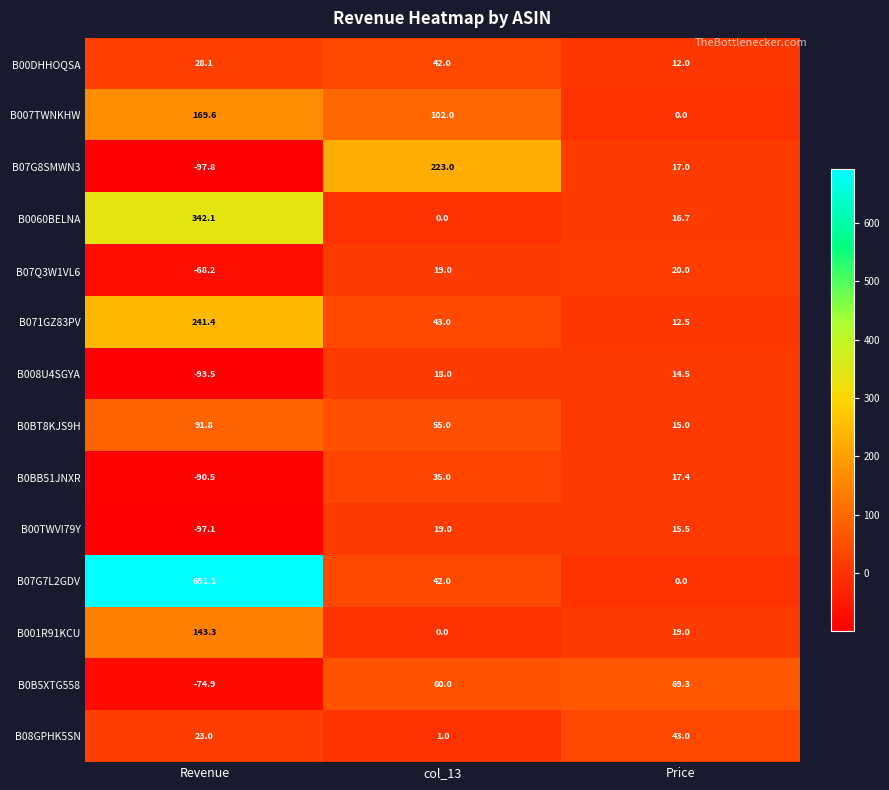

The B071GZ83PV series shows 12.5 at Price. True or false?

True